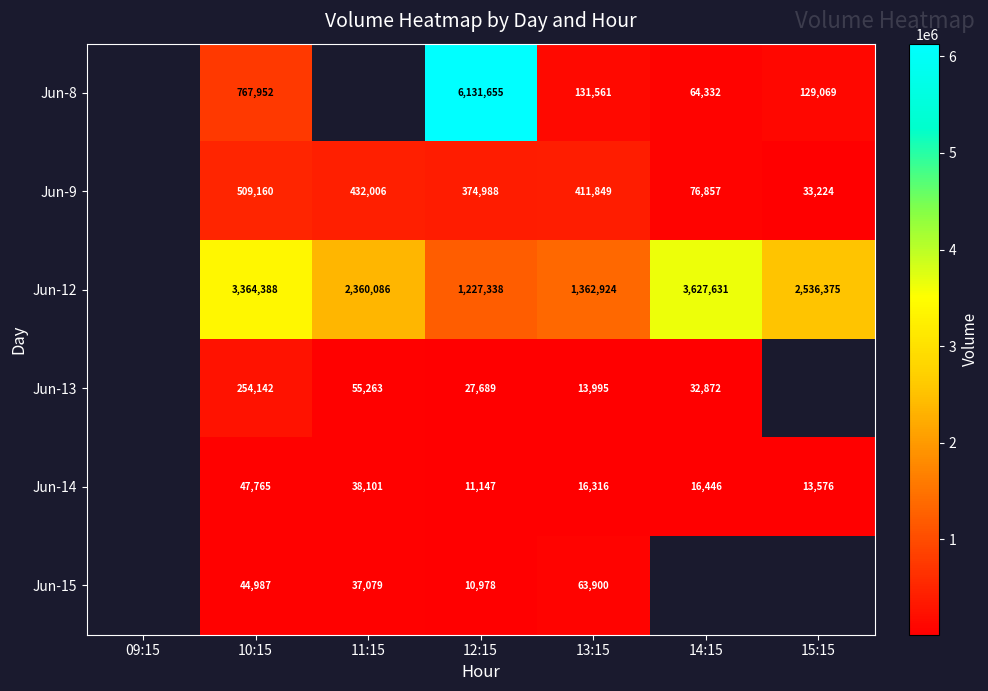

True or false: Jun-12 has a value of 2340119.6 at 10:15.

False